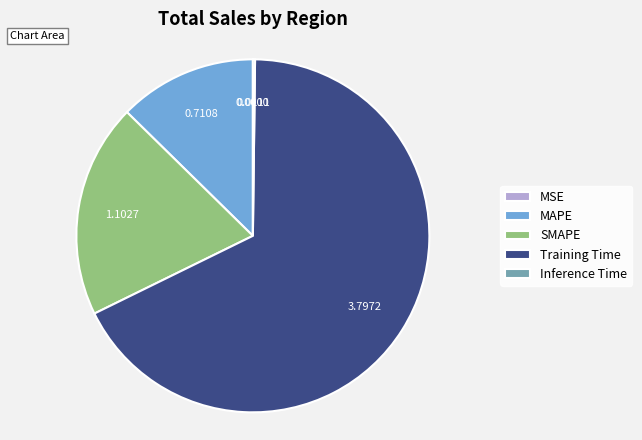

Does Training Time account for over 50% of the chart?

Yes